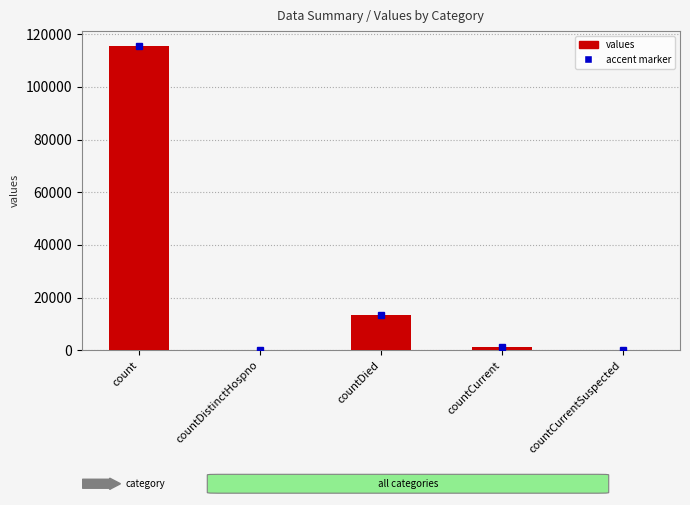

Between countDistinctHospno and count, which is larger?

count